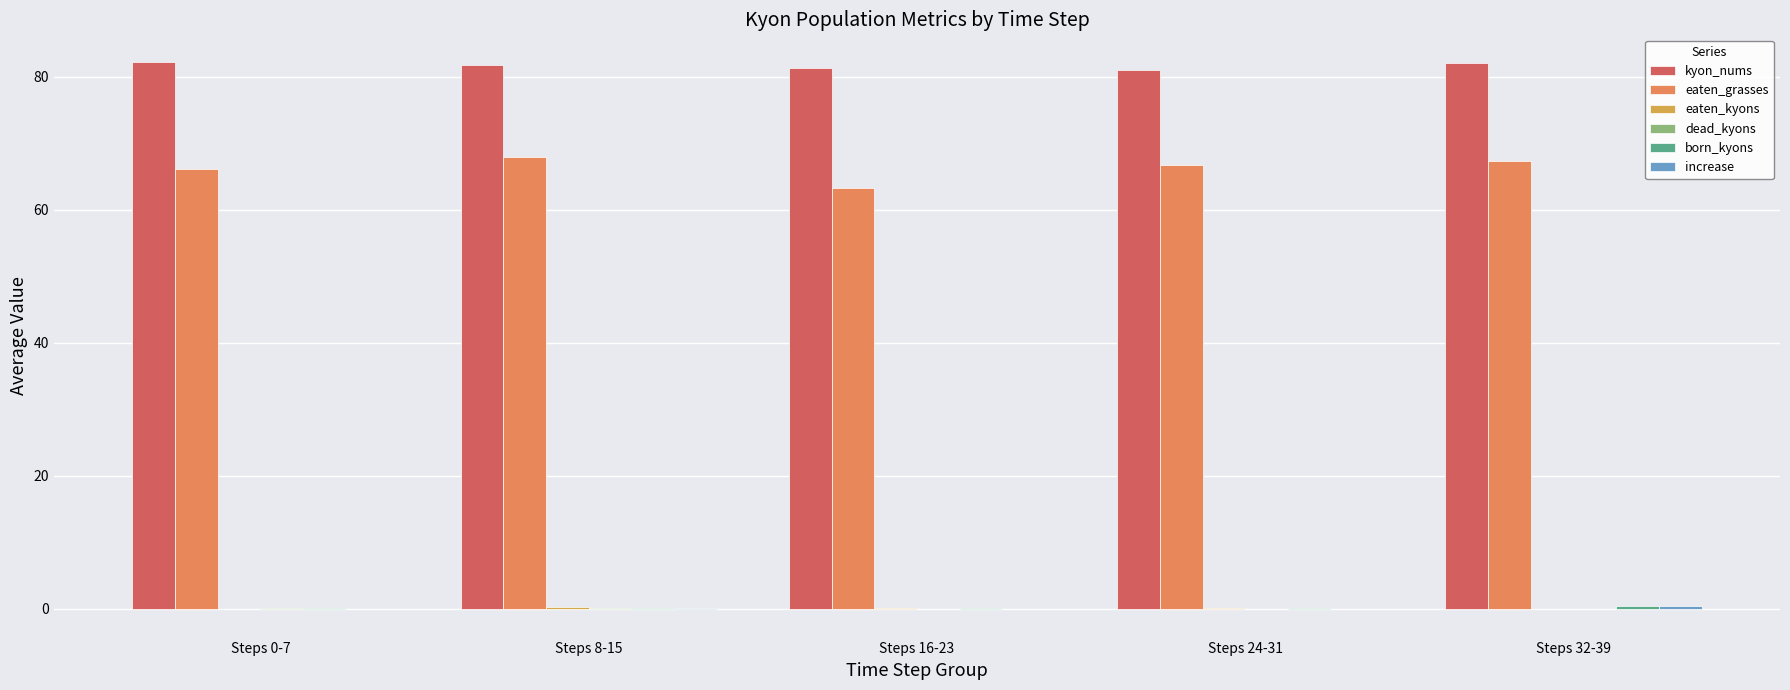

Count the number of categories in the chart.

5